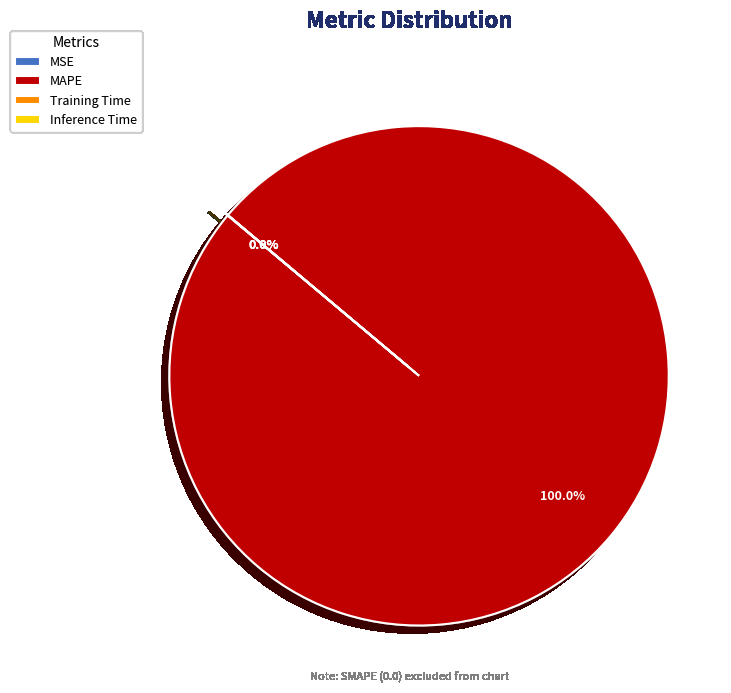

To the nearest percent, what is the difference between the largest and smallest slice percentages?

100%